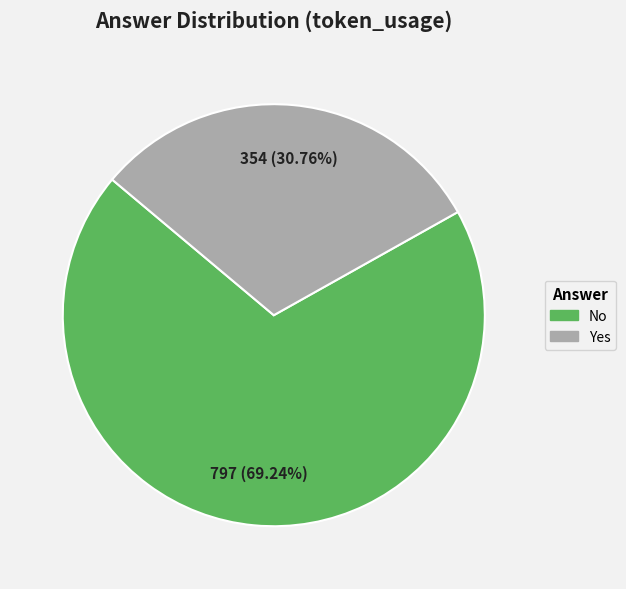

Is there any slice that represents more than half of the pie?

Yes